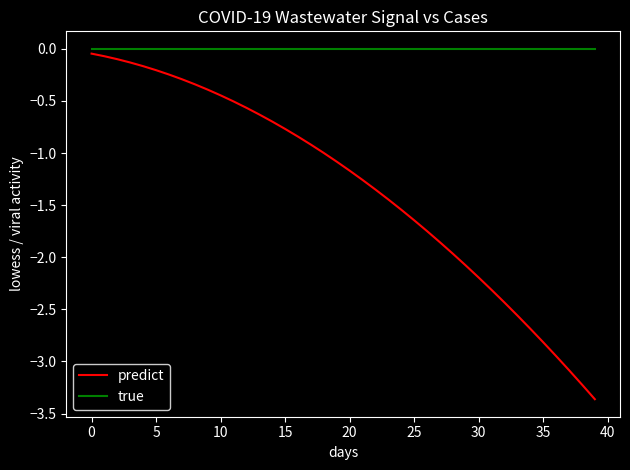

How many lines are shown in the chart?

2